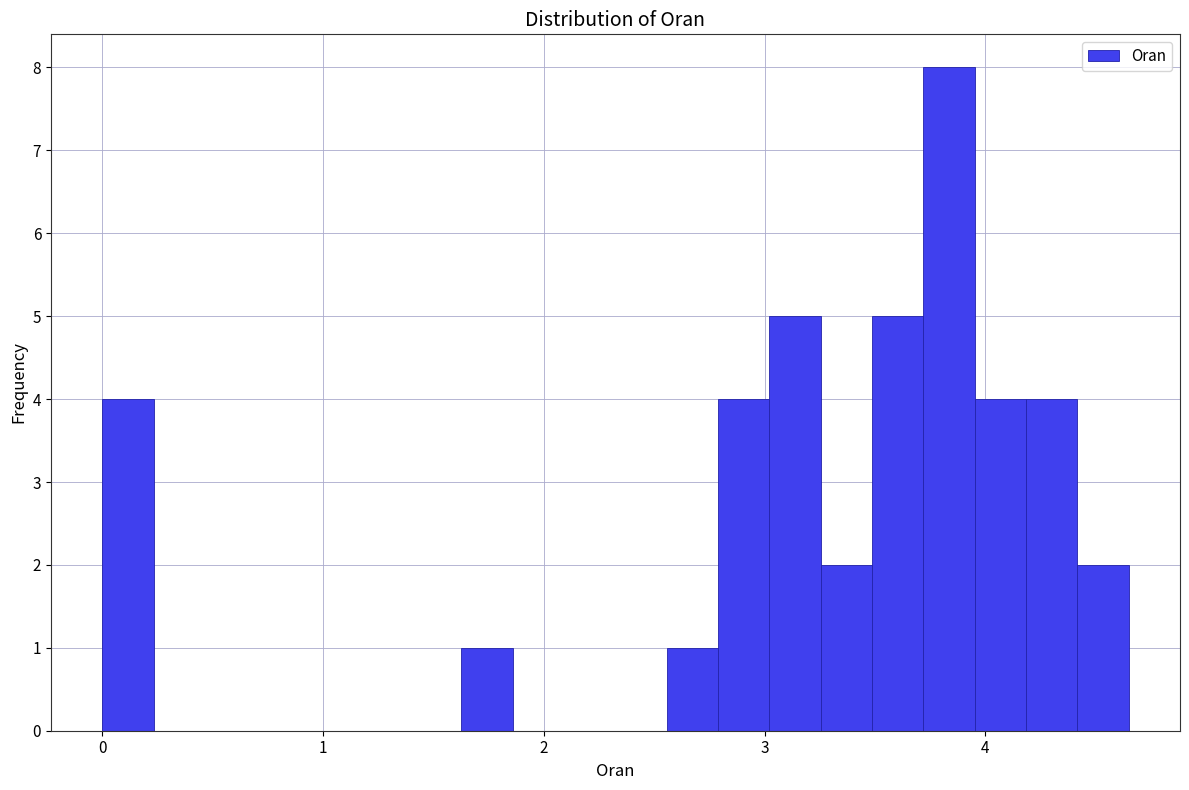

Read against the x-axis, roughly where is the centre of the tallest bar?

3.8